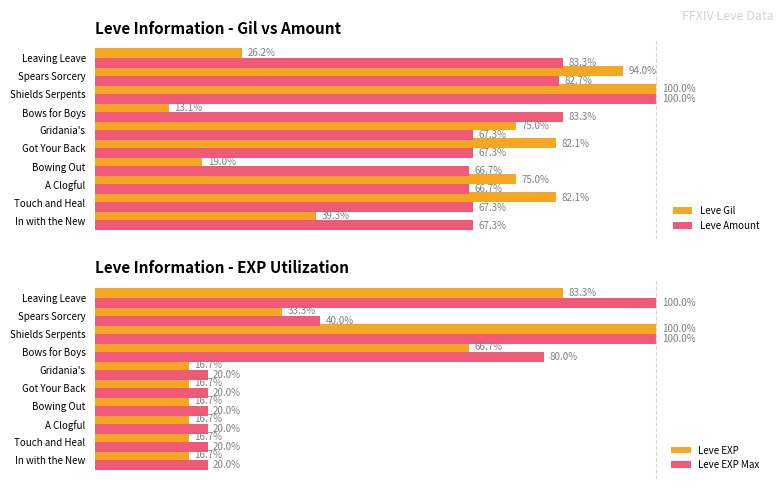

At which label does Leve Gil reach its peak?

Shields Serpents